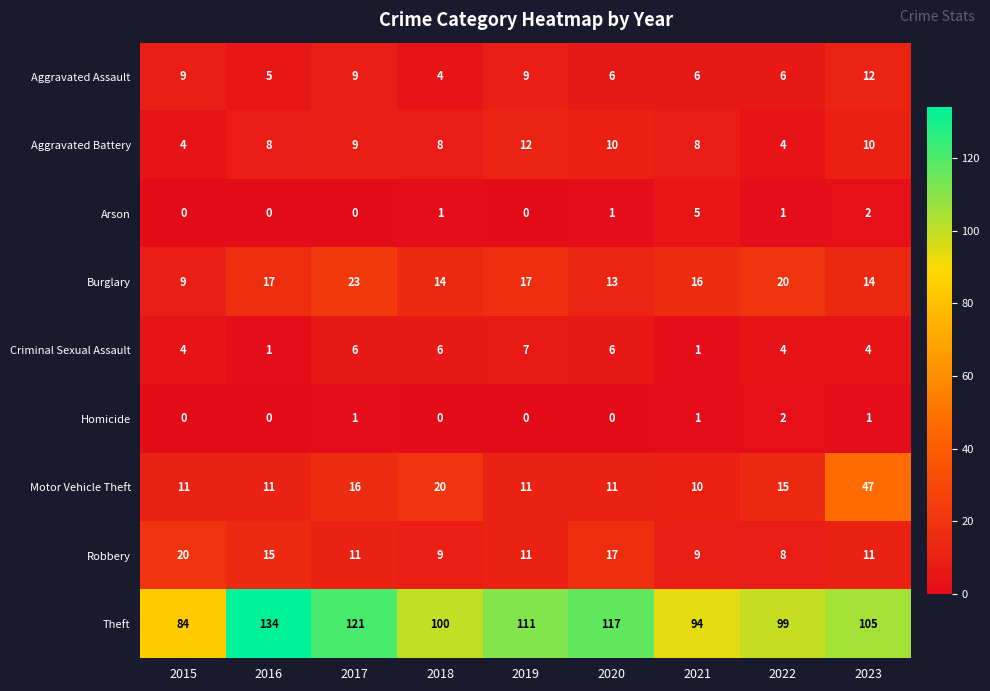

What is the spread (max minus min) of values at 2023?

104